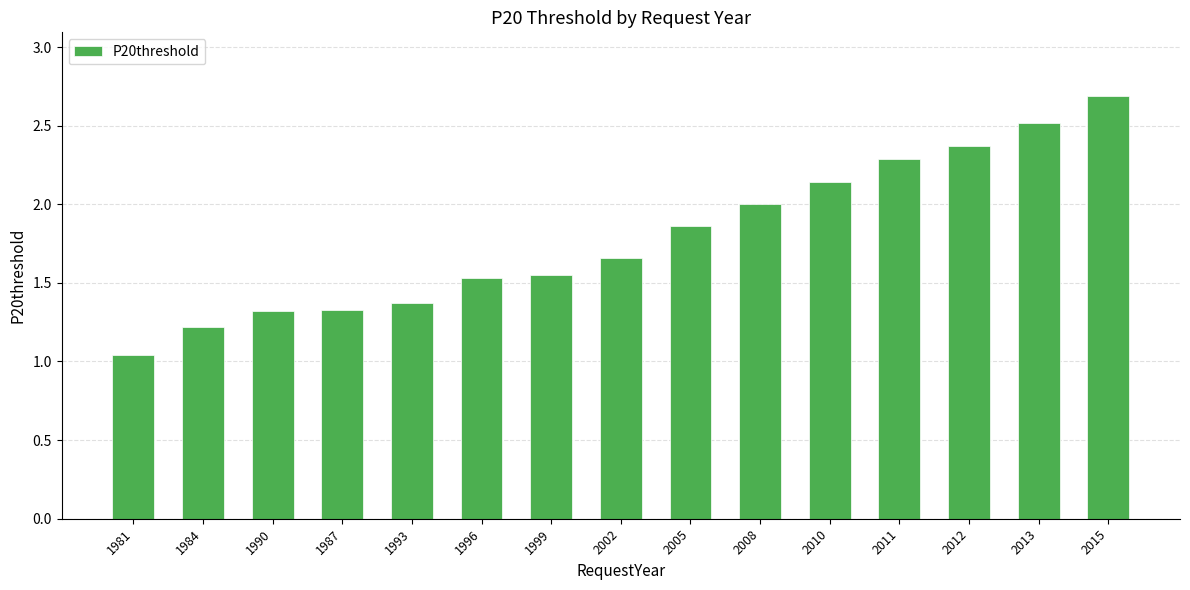

What is the difference between the maximum and second lowest values?

1.5